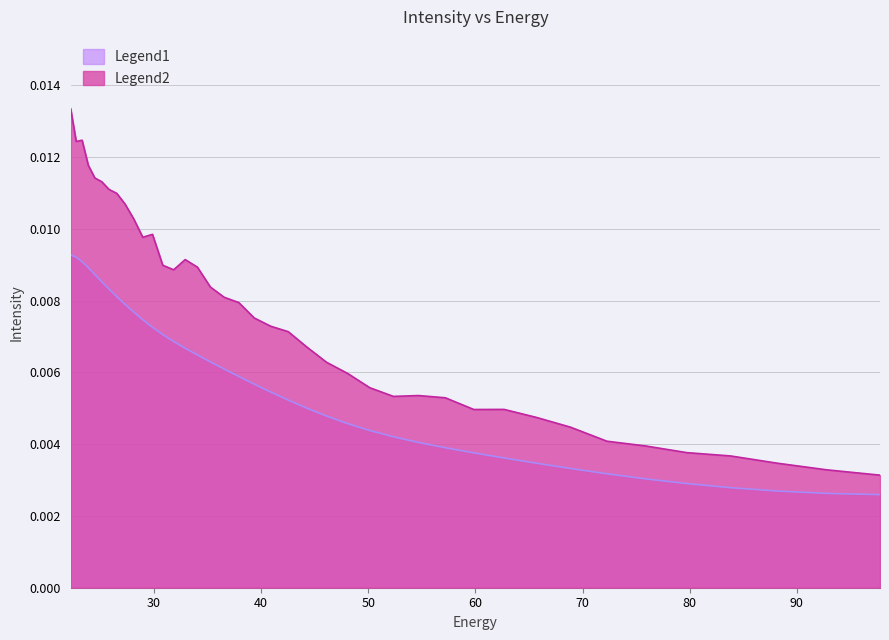

True or false: Legend1 and Legend2 intersect in this chart.

False